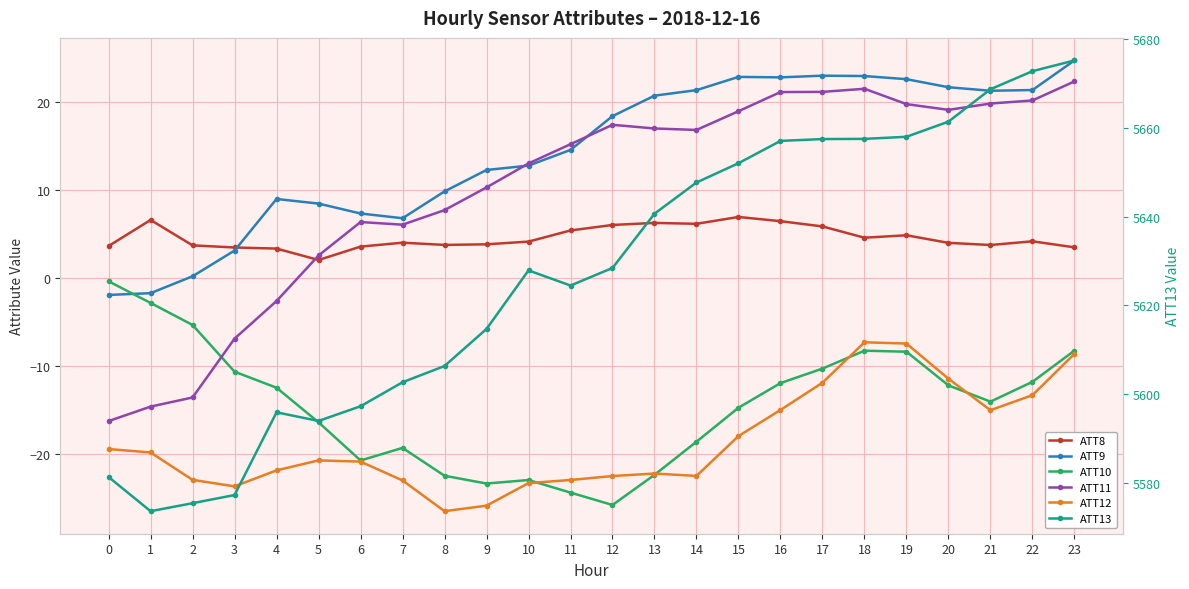

Reading right to left, list all the values displayed in this chart.

ATT8: 23=3.5	22=4.2	21=3.8	20=4.0	19=4.9	18=4.6	17=5.9	16=6.5	15=7.0	14=6.2	13=6.3	12=6.1	11=5.4	10=4.2	9=3.9	8=3.8	7=4.0	6=3.6	5=2.1	4=3.4	3=3.5	2=3.7	1=6.6	0=3.7
ATT9: 23=24.8	22=21.4	21=21.3	20=21.7	19=22.6	18=23.0	17=23.0	16=22.9	15=22.9	14=21.4	13=20.8	12=18.4	11=14.6	10=12.8	9=12.3	8=9.9	7=6.8	6=7.4	5=8.5	4=9.0	3=3.1	2=0.2	1=-1.7	0=-1.9
ATT10: 23=-8.2	22=-11.8	21=-14.1	20=-12.2	19=-8.4	18=-8.3	17=-10.3	16=-11.9	15=-14.7	14=-18.6	13=-22.4	12=-25.8	11=-24.4	10=-23.0	9=-23.4	8=-22.5	7=-19.3	6=-20.8	5=-16.4	4=-12.5	3=-10.6	2=-5.3	1=-2.8	0=-0.4
ATT11: 23=22.4	22=20.2	21=19.9	20=19.2	19=19.8	18=21.6	17=21.2	16=21.2	15=19.0	14=16.9	13=17.0	12=17.5	11=15.2	10=13.1	9=10.3	8=7.7	7=6.1	6=6.4	5=2.6	4=-2.6	3=-6.9	2=-13.6	1=-14.6	0=-16.3
ATT12: 23=-8.6	22=-13.3	21=-15.0	20=-11.4	19=-7.4	18=-7.3	17=-11.9	16=-15.0	15=-18.0	14=-22.5	13=-22.2	12=-22.5	11=-23.0	10=-23.3	9=-25.9	8=-26.5	7=-23.0	6=-20.9	5=-20.7	4=-21.9	3=-23.7	2=-23.0	1=-19.8	0=-19.4
ATT13: 23=5675.2	22=5672.8	21=5668.7	20=5661.4	19=5658.0	18=5657.5	17=5657.5	16=5657.1	15=5652.0	14=5647.7	13=5640.7	12=5628.4	11=5624.5	10=5627.9	9=5614.7	8=5606.4	7=5602.7	6=5597.3	5=5594.0	4=5595.9	3=5577.3	2=5575.5	1=5573.7	0=5581.4